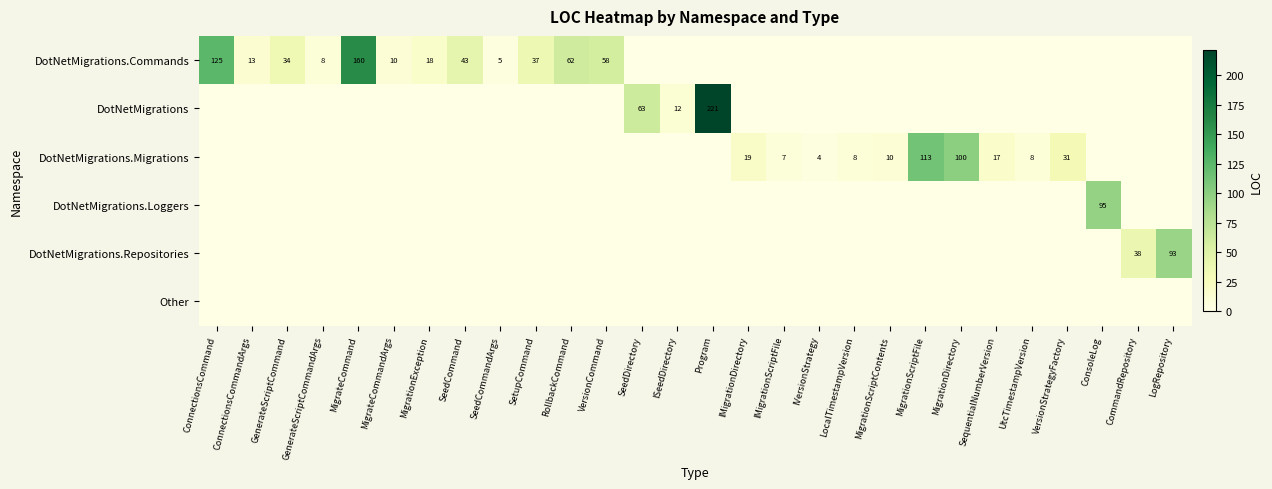

Which has a higher value, MigrationDirectory or ConnectionsCommand?

ConnectionsCommand